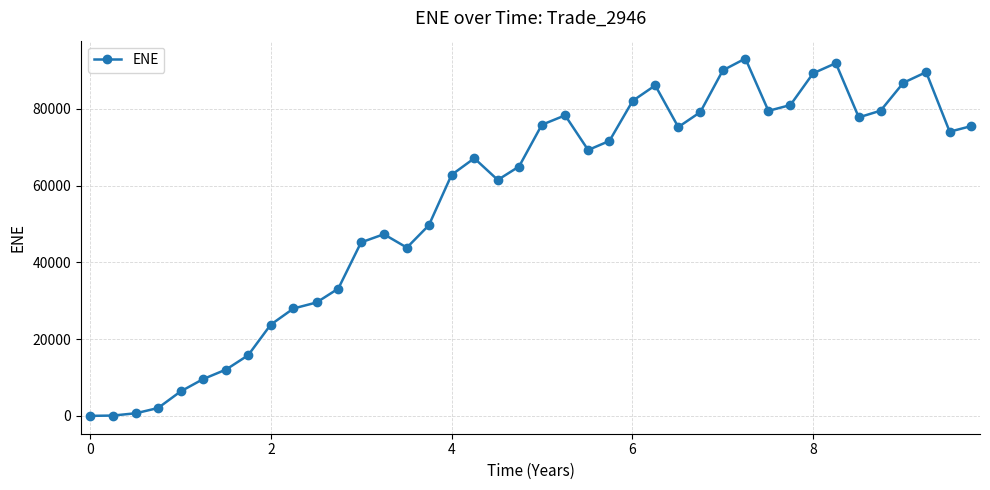

True or false: there are more than 1 points higher than both neighbors.

True